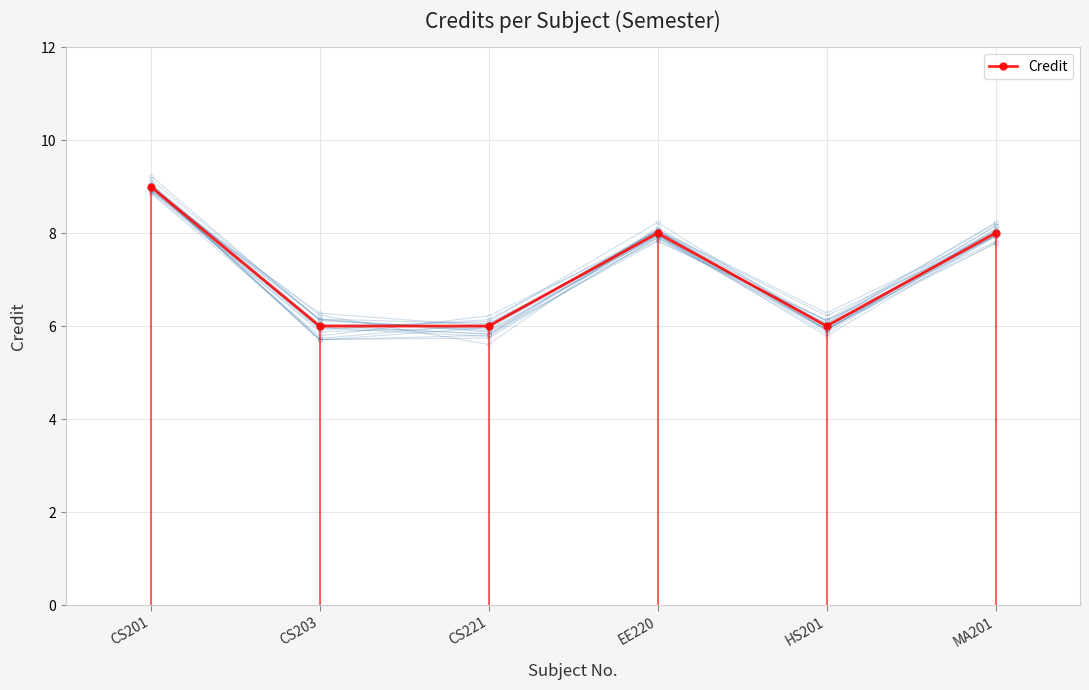

Which category has the lowest value across all series?

CS203